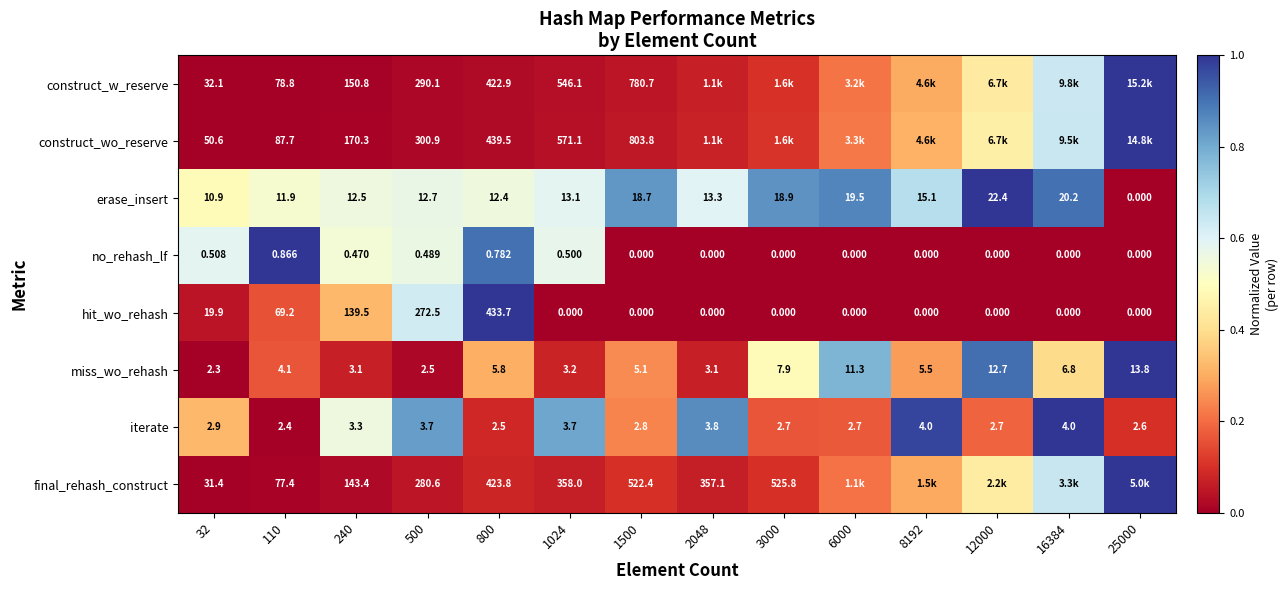

Is it true that iterate equals 1.1 at 1024?

False